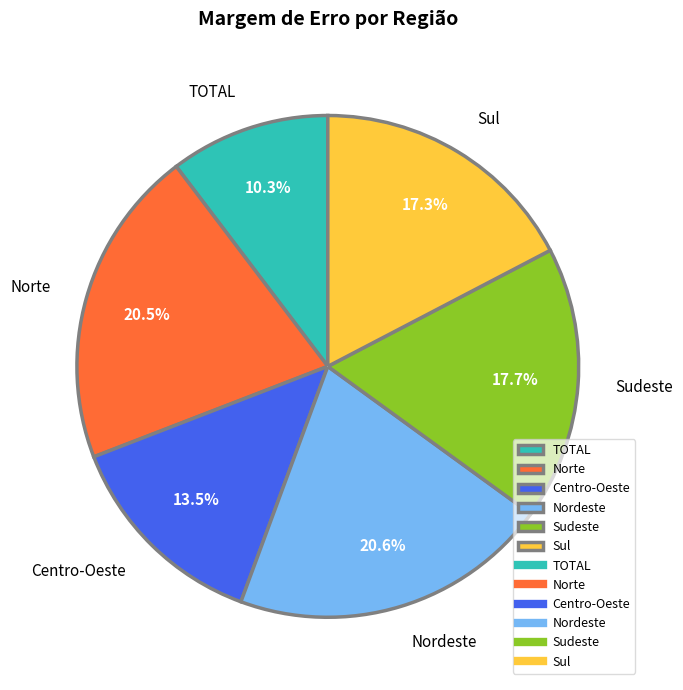

Is it true that Nordeste is 21% of the pie?

True